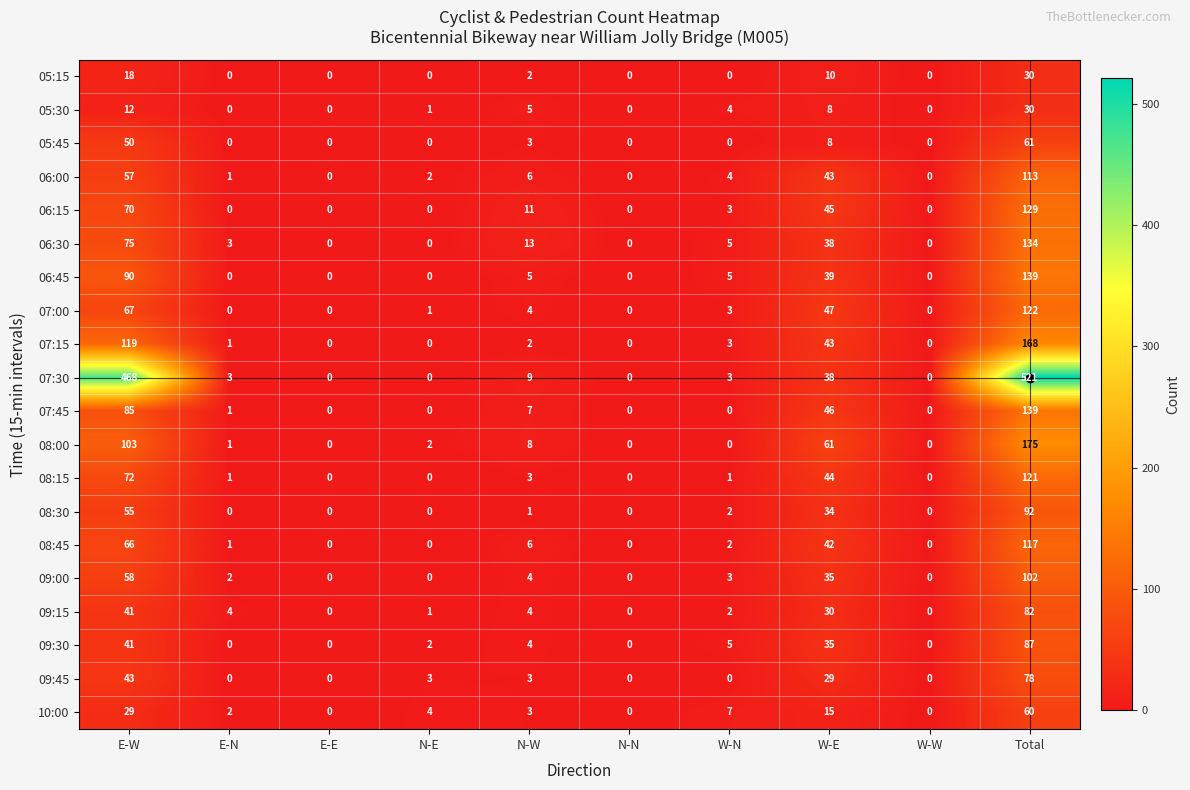

Which category has the highest value in the 06:45 series?

Total